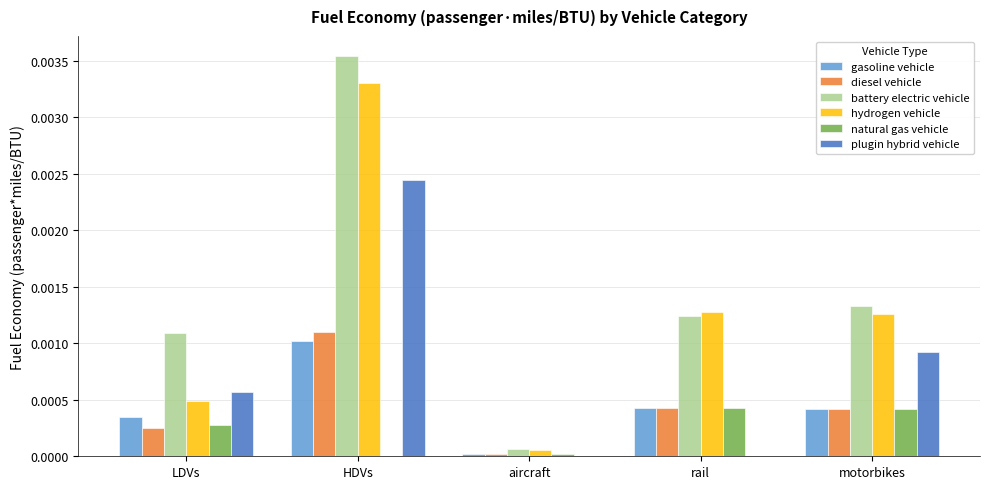

Is it true that battery electric vehicle equals 0.0 at motorbikes?

True